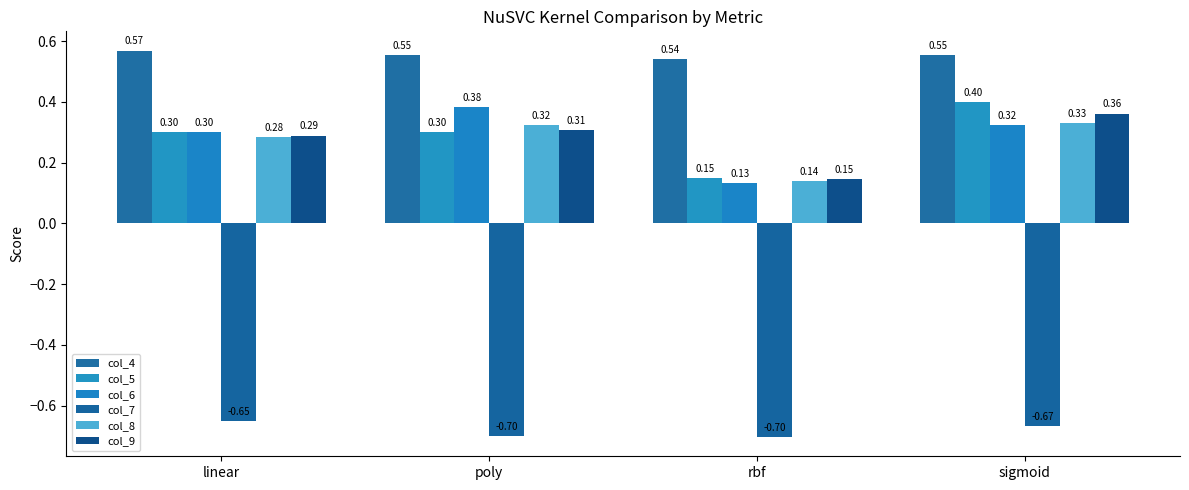

How many bars are there in each group?

6